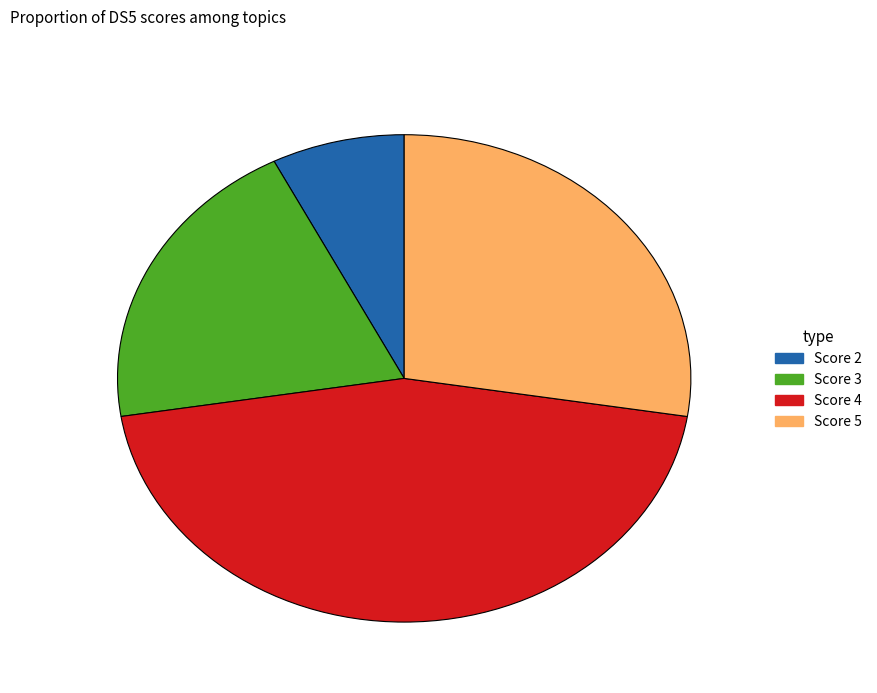

Is the sum of Score 2 and Score 5 greater than half?

No